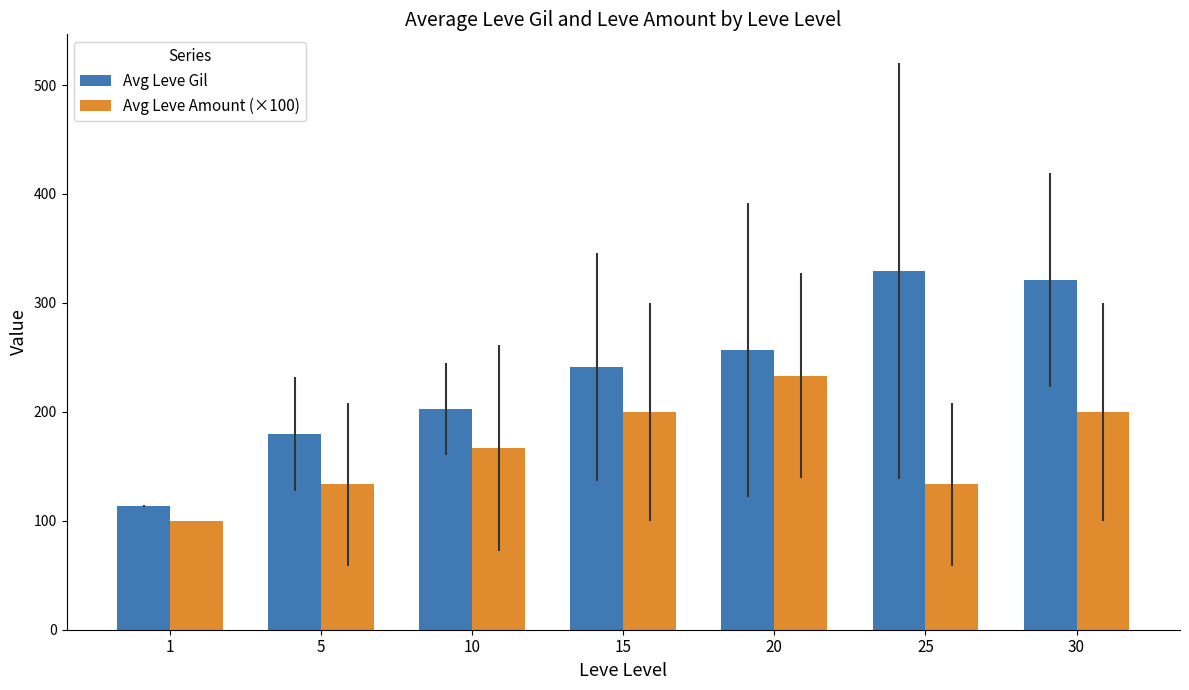

What is the approximate value of Avg Leve Gil at 15?

241.3